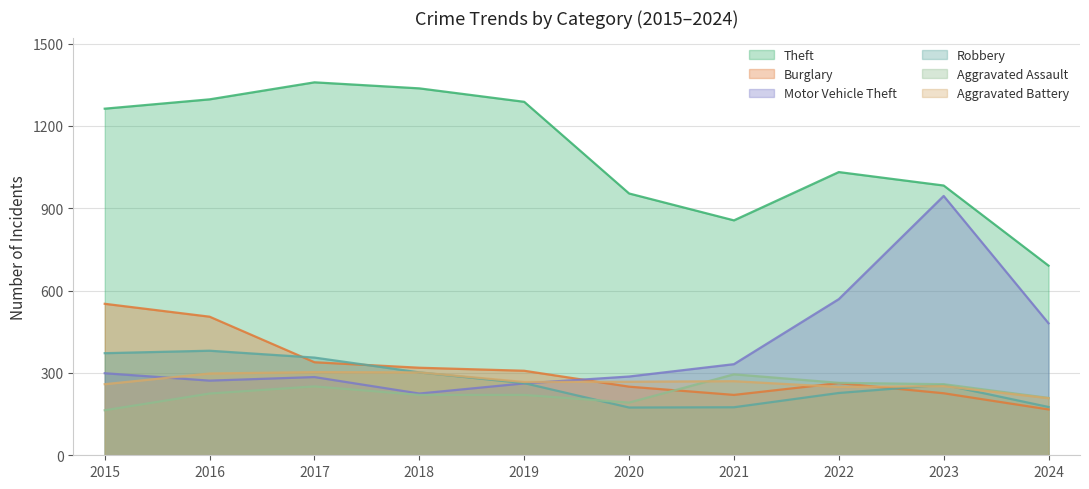

Which series has the largest range (max minus min)?

Motor Vehicle Theft